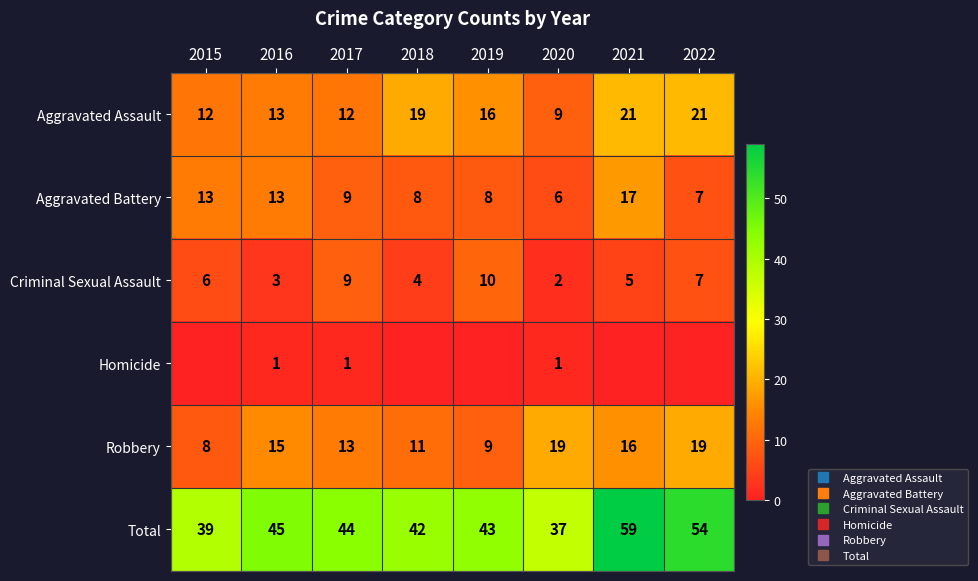

At how many categories does at least one series exceed 20?

8